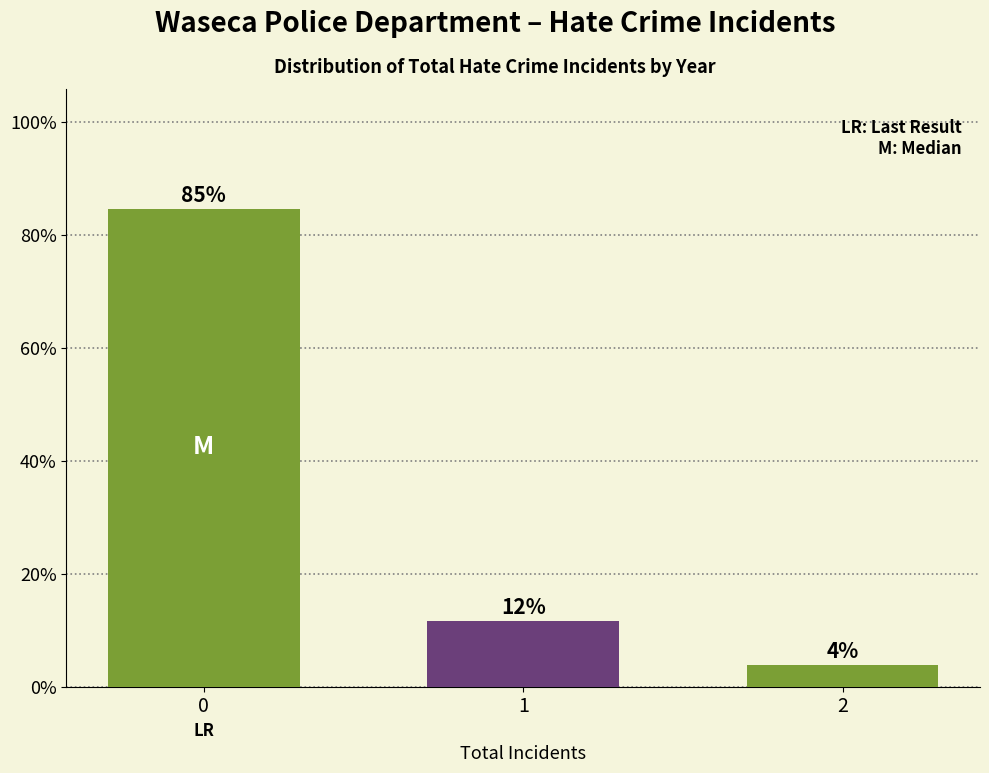

Does the chart contain any negative values?

No